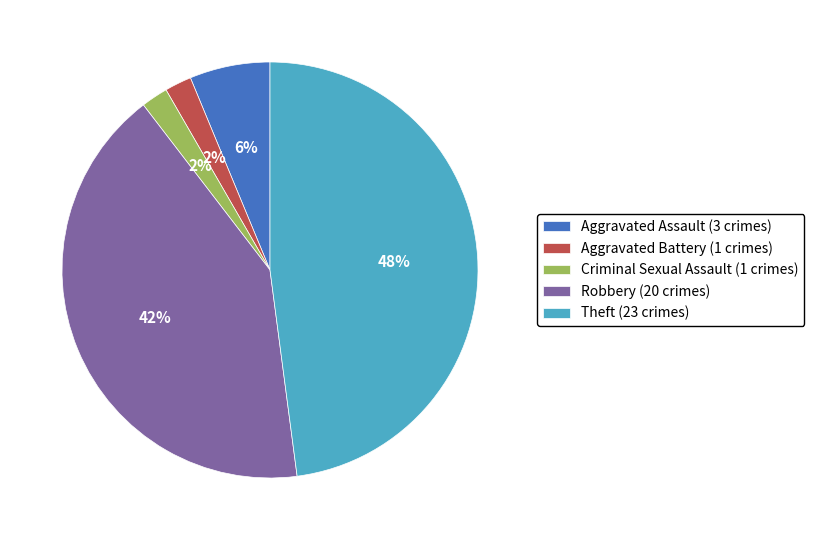

To the nearest percent, what portion does Criminal Sexual Assault represent?

2%